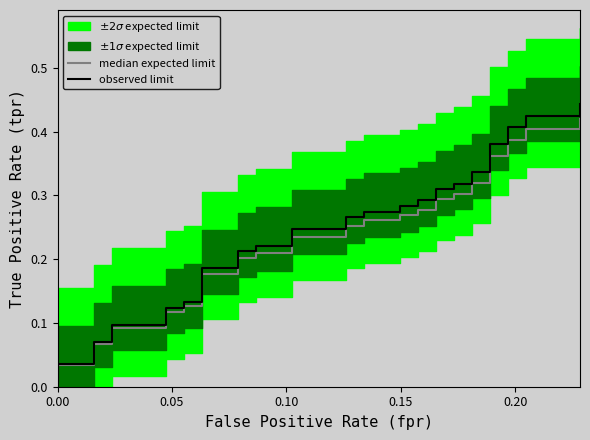

Rank the series by their average value, from highest to lowest.

observed limit, median expected limit